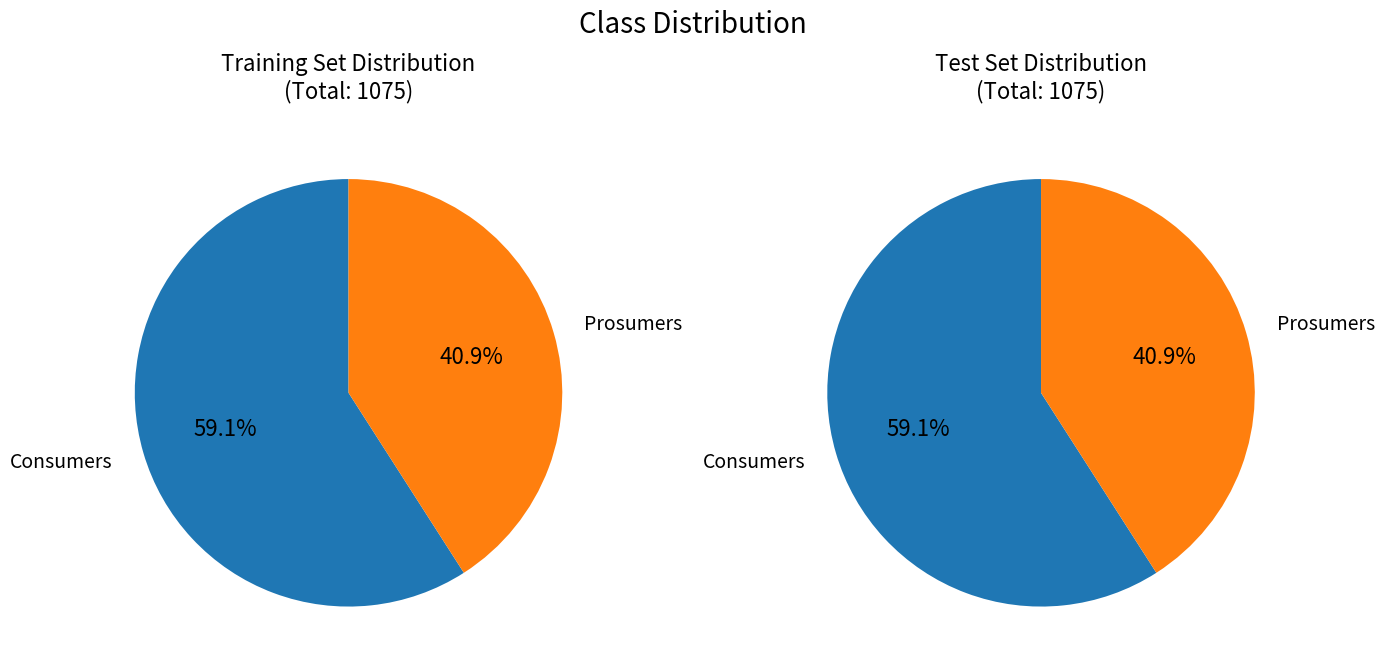

How many segments does this pie chart have?

2